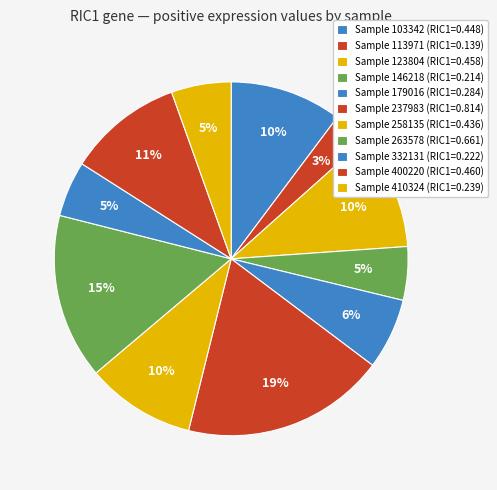

How many slices are in this pie chart?

11